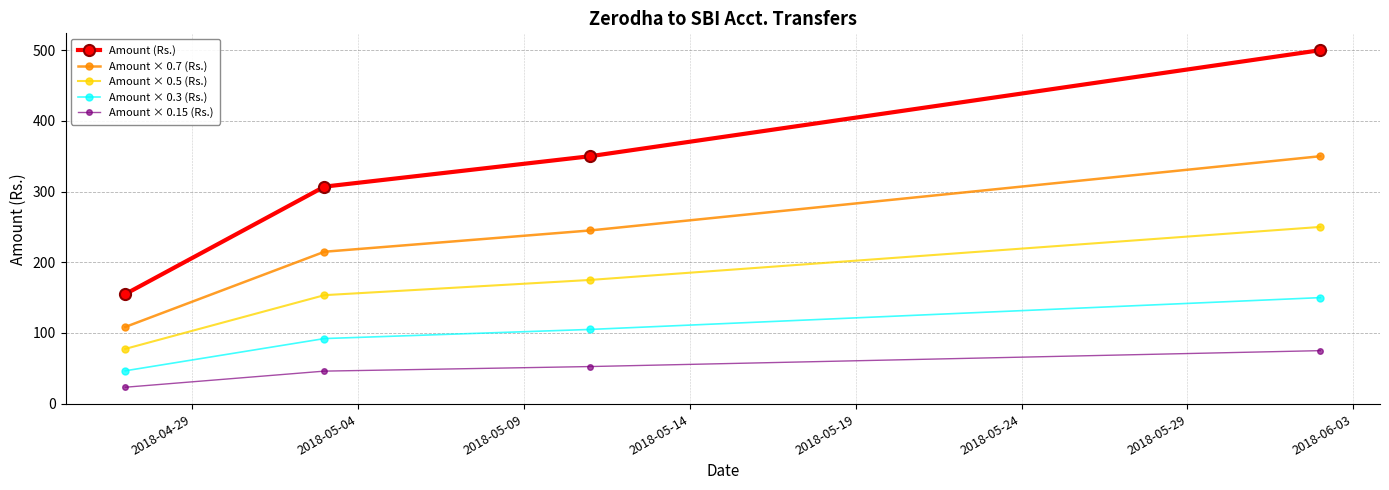

What is the difference between the second highest and second lowest values in the Amount × 0.5 (Rs.) series?

21.5